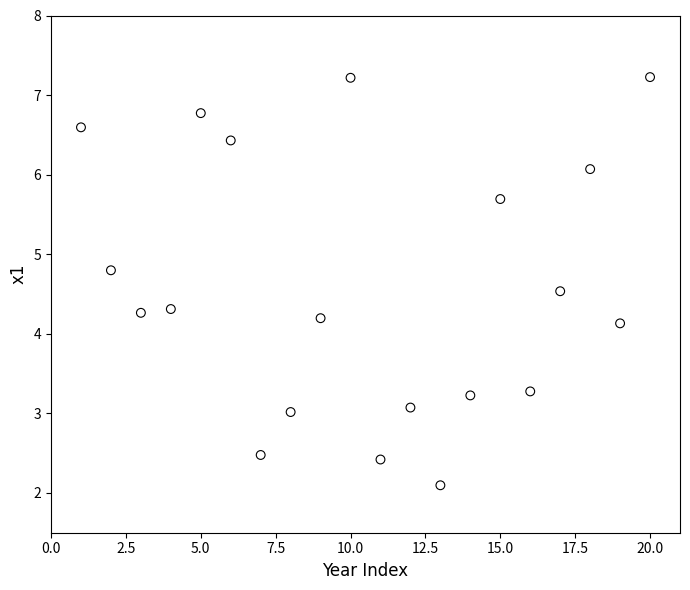

What is the range of X values (max minus min)?

19.0